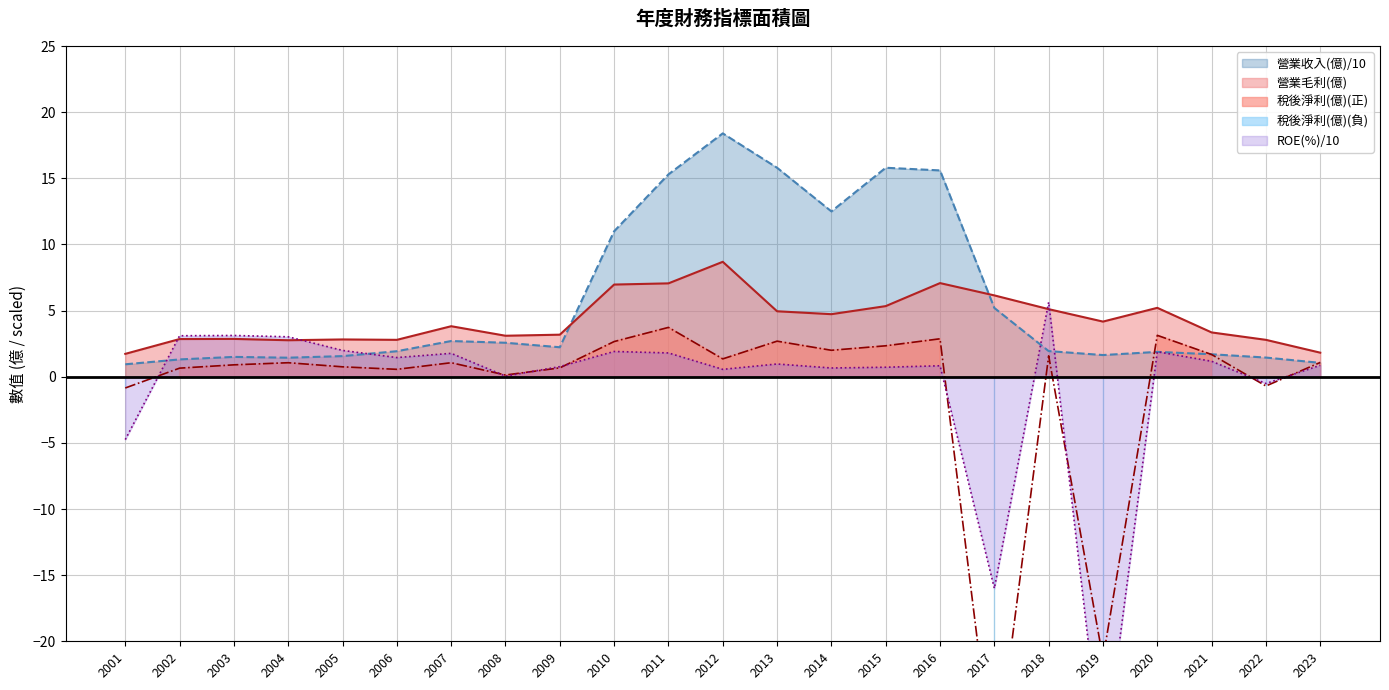

True or false: 營業毛利(億) and 營業收入(億)/10 cross at least once.

True